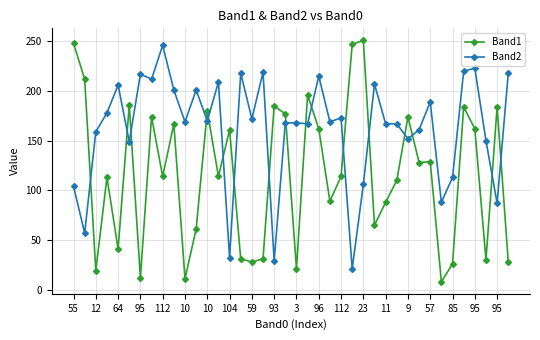

What is the highest value of the Band2 series?

246